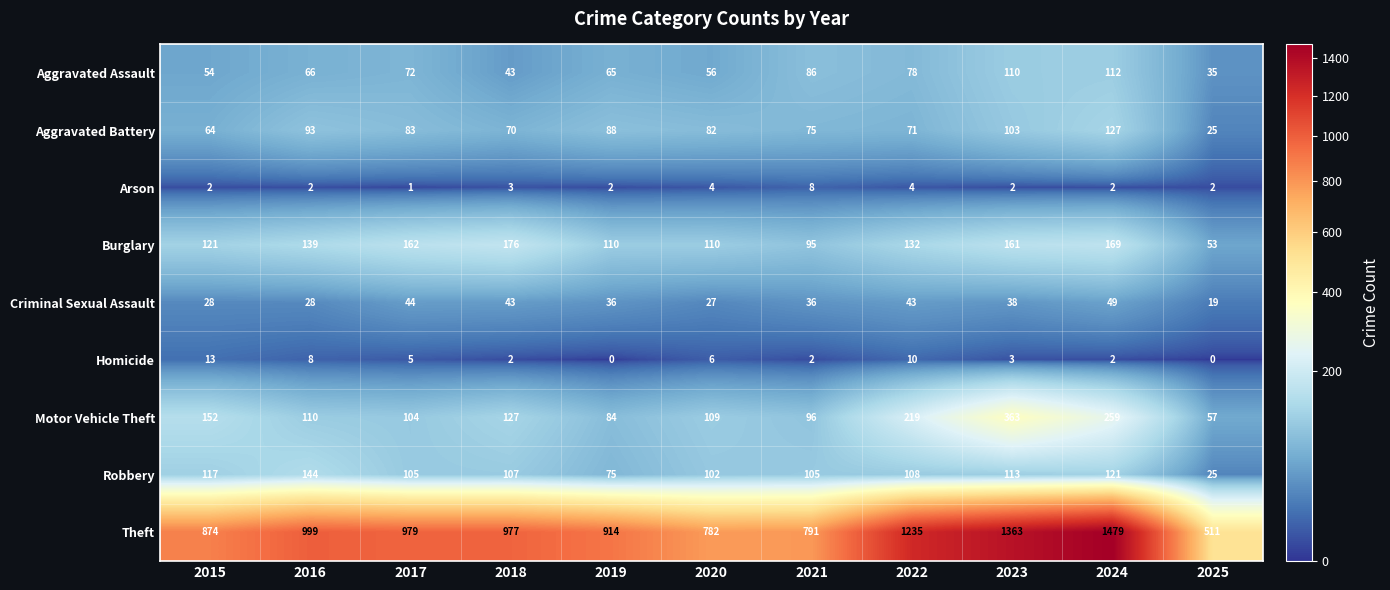

Which series has the widest spread of values?

Theft